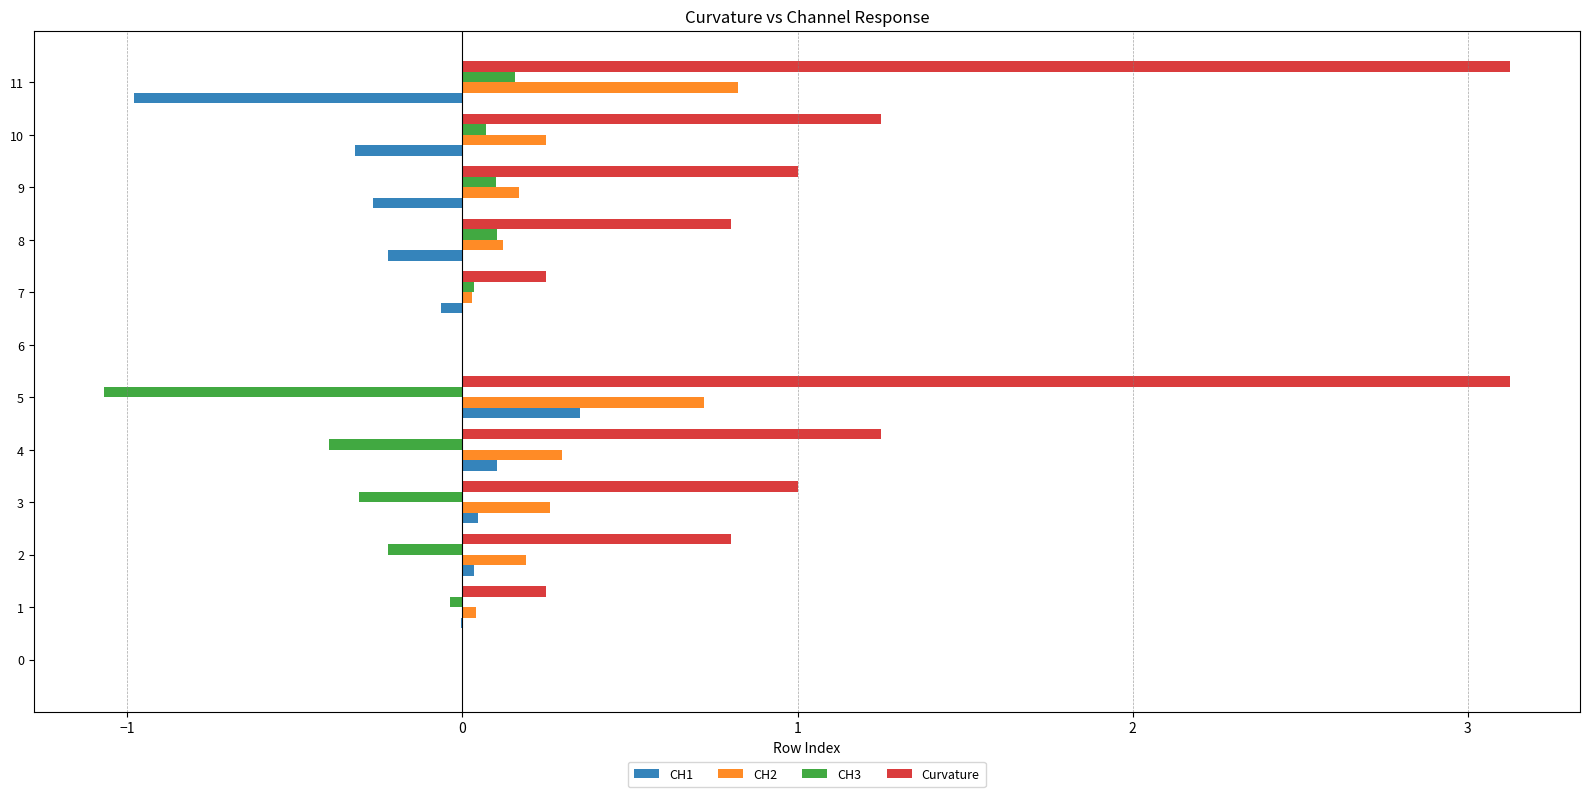

Is the value of CH2 at 4 greater than the value of Curvature at 5?

No